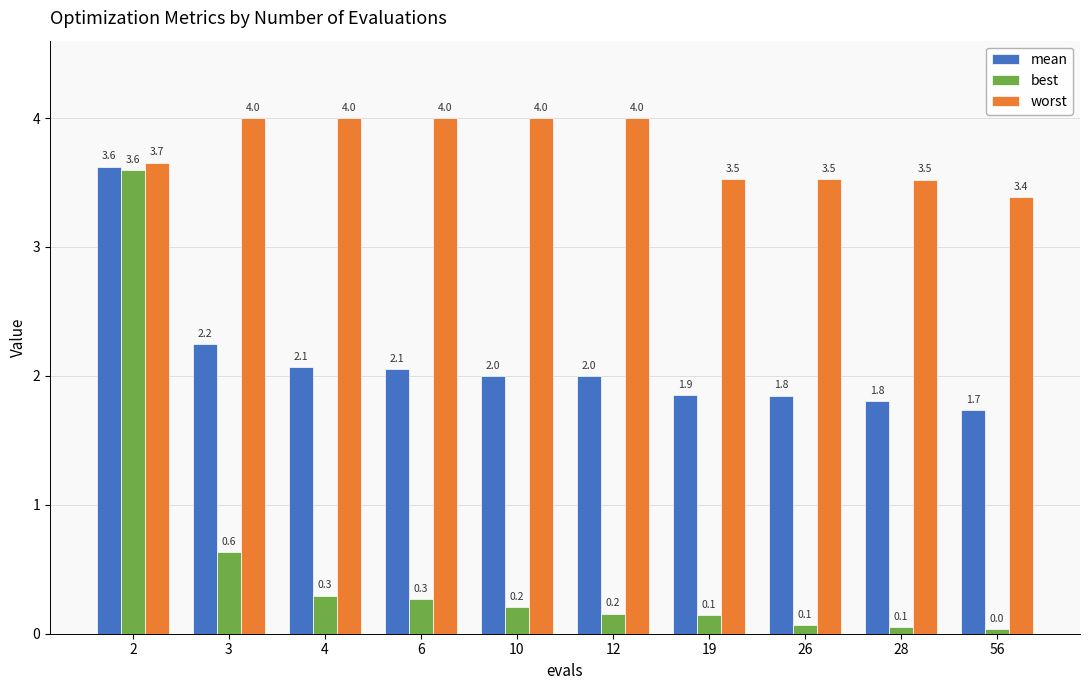

True or false: worst has a value of 3.7 at 2.

True